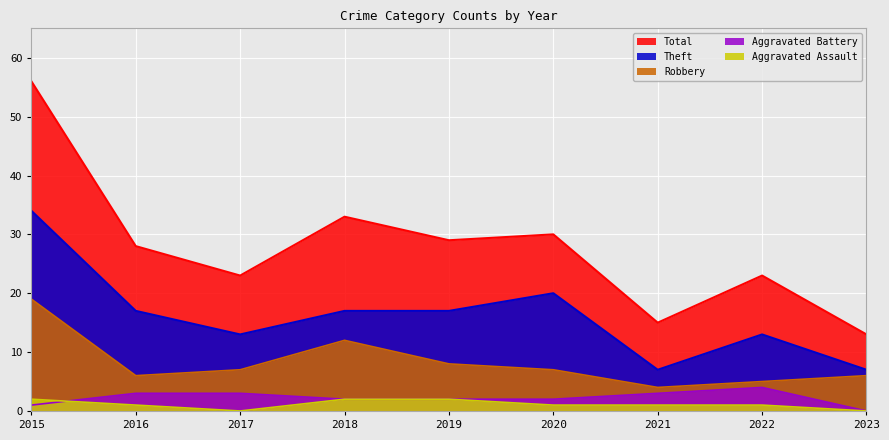

List the series in order of their peak value, lowest first.

Aggravated Assault, Aggravated Battery, Robbery, Theft, Total